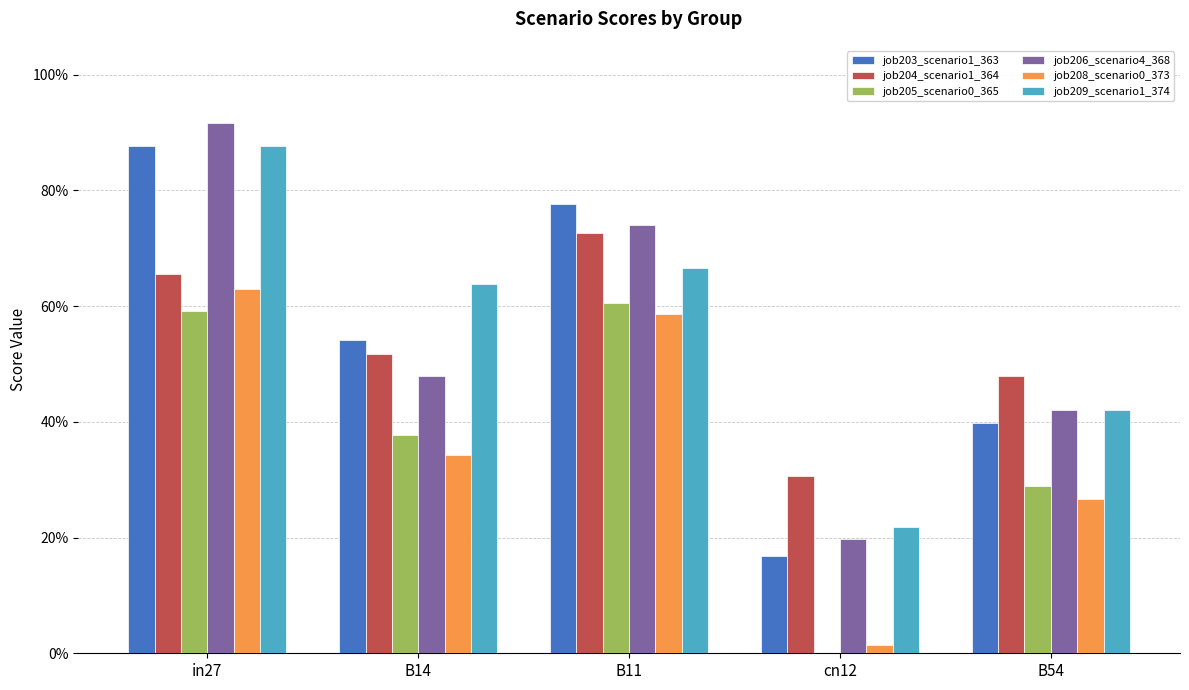

What is the total value across all series at B14?

2.9